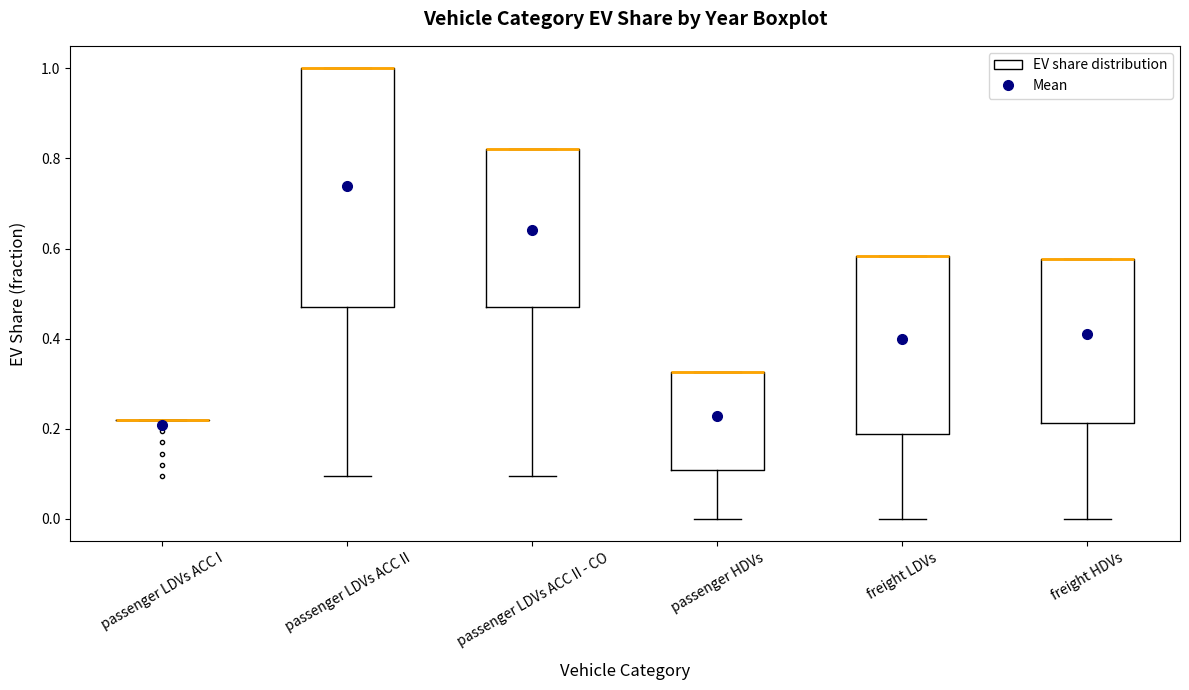

Comparing the boxes themselves (not the whiskers), which one is the tallest?

passenger LDVs ACC II